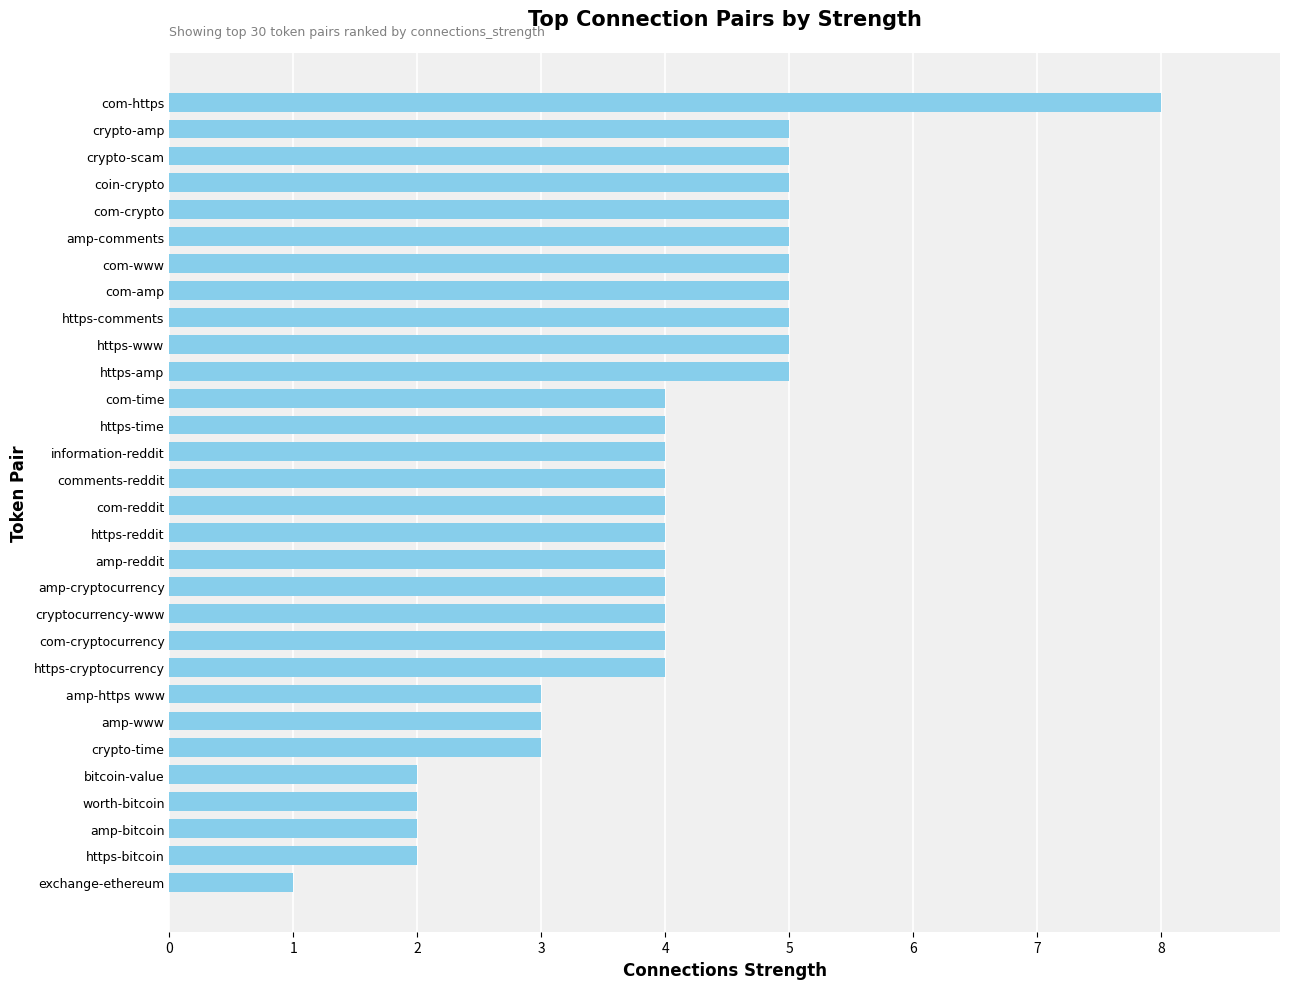

True or false: the data shows 5 at https-www.

True